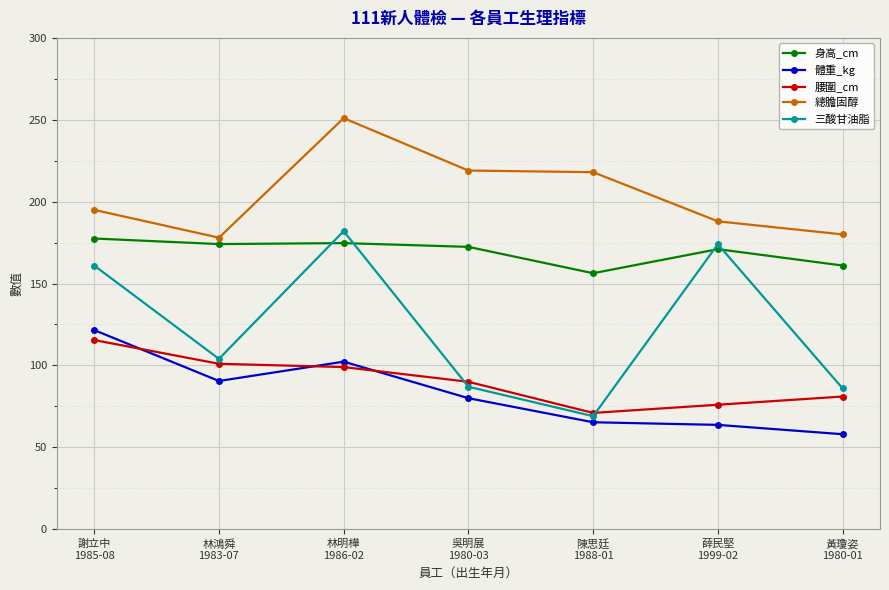

What is the value of the 三酸甘油脂 point at the 3rd from the left?

182.0